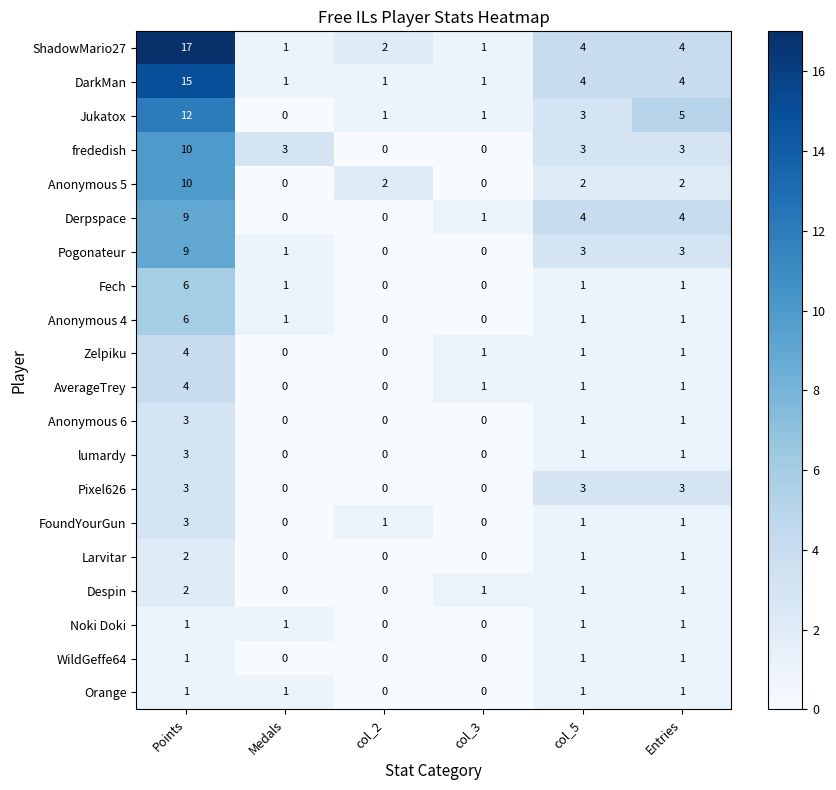

Count the Pogonateur values in the range 0 to 3.

5